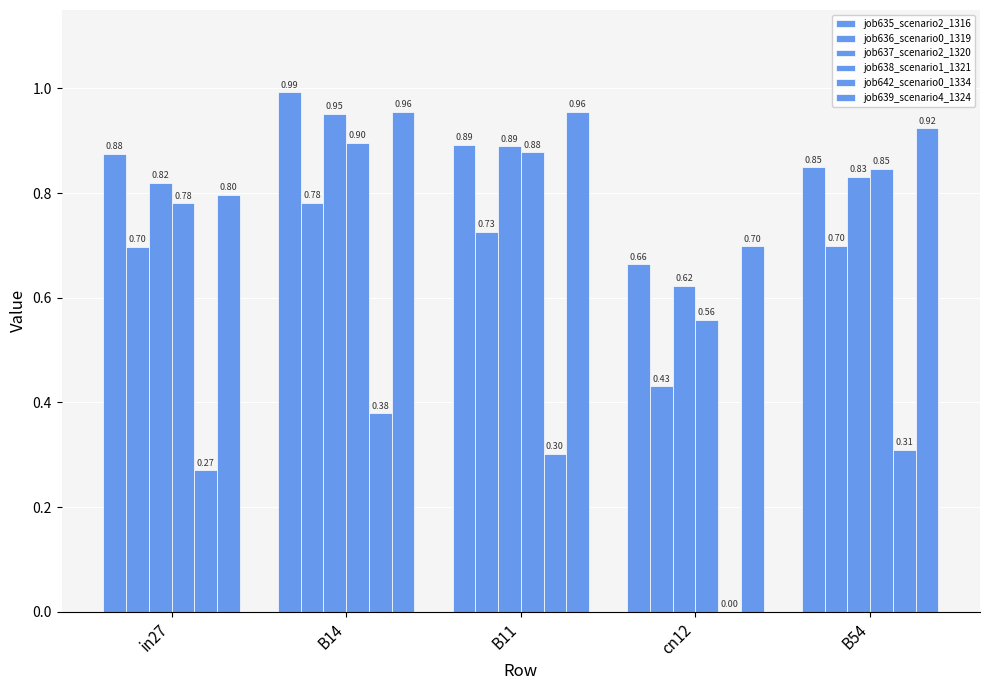

Which has a higher value, in27 or cn12?

in27